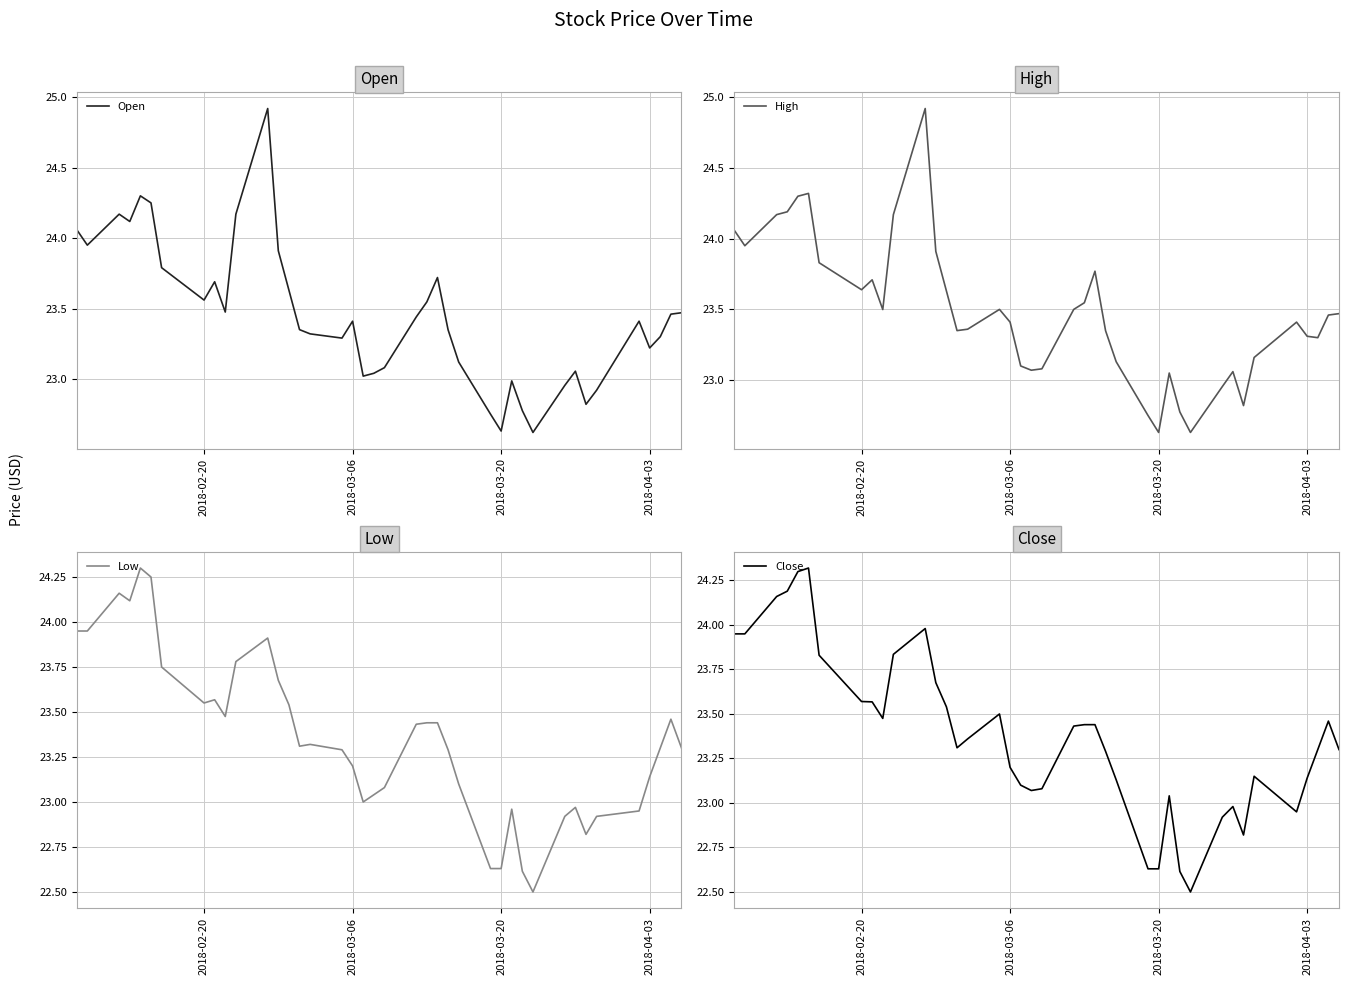

What is the lowest value of the Low series?

22.5